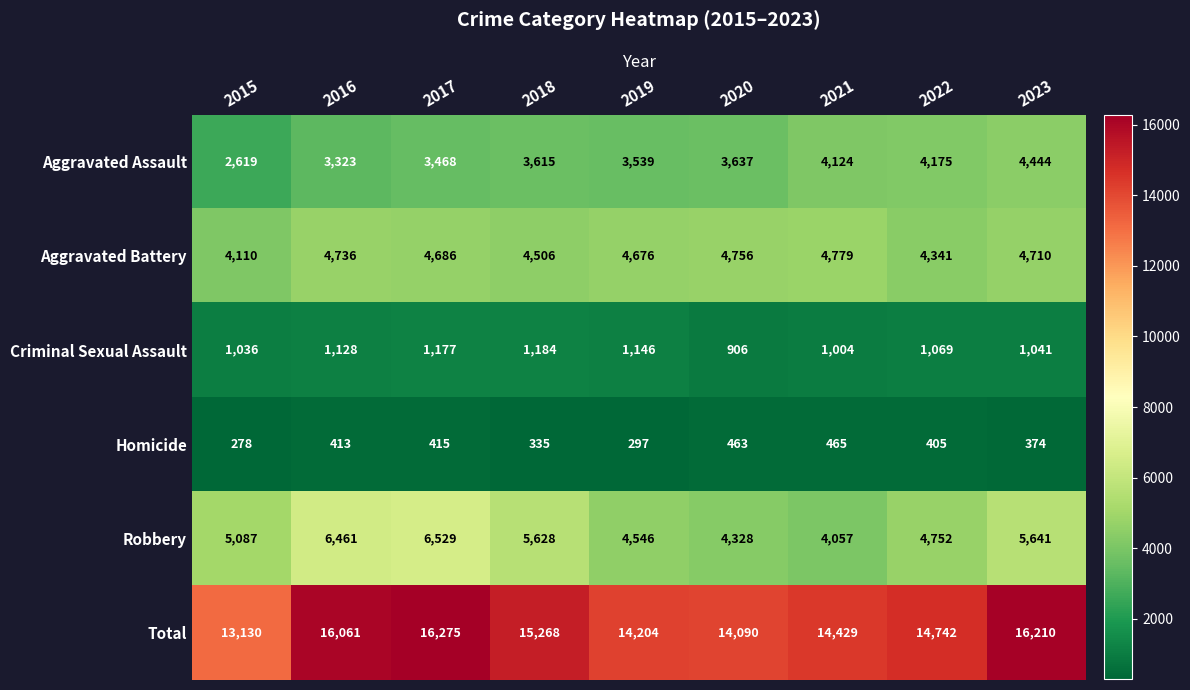

What is the minimum value shown in the chart?

278